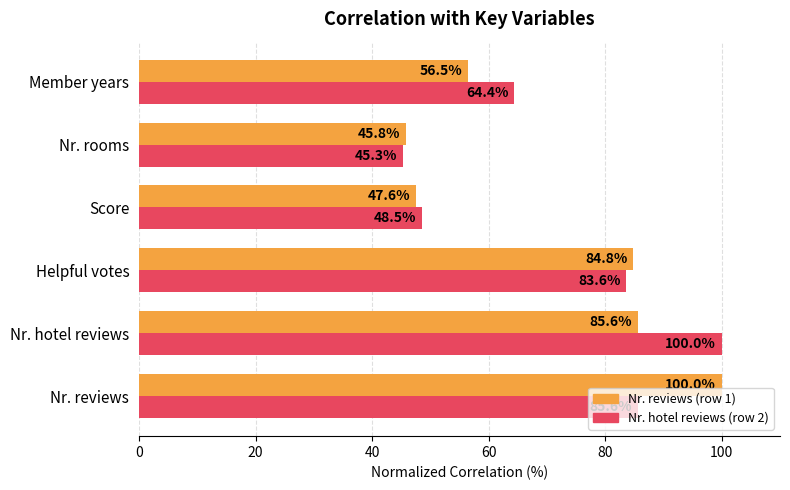

Rank the categories by Nr. reviews (row 1) value from highest to lowest.

Nr. reviews, Nr. hotel reviews, Helpful votes, Member years, Score, Nr. rooms